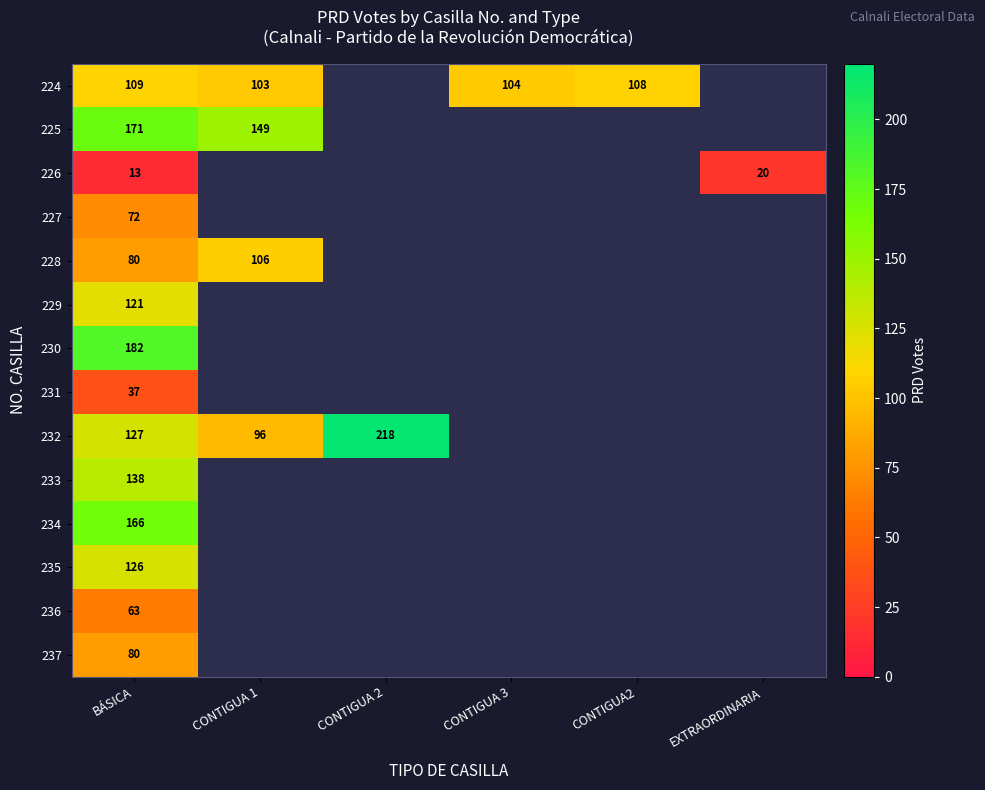

At how many categories does at least one series exceed 65?

5